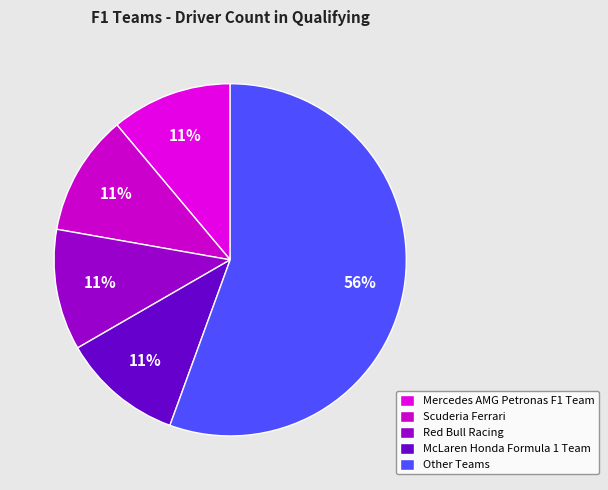

Is McLaren Honda Formula 1 Team the majority of the pie?

No